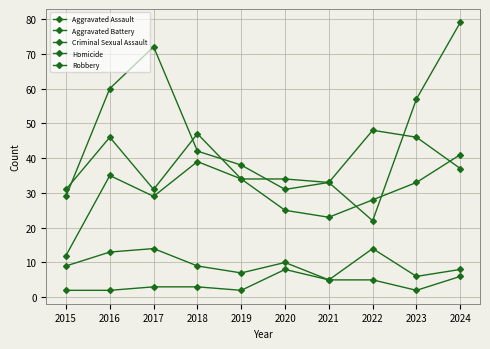

Which series has the widest spread of values?

Robbery